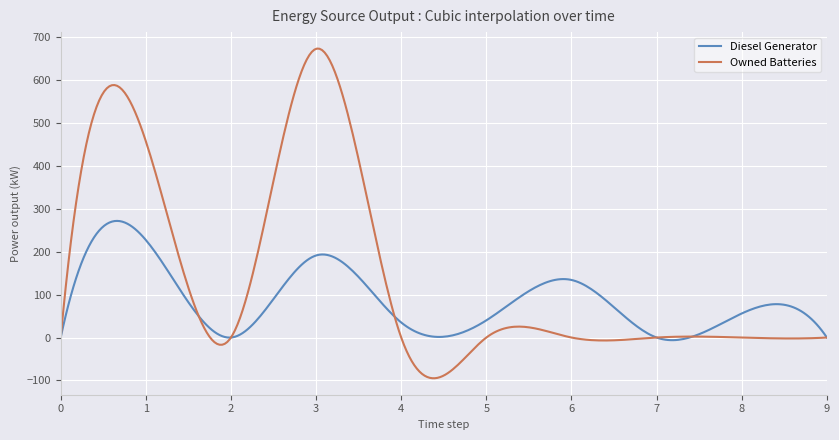

Which series has the largest total across all categories?

Owned Batteries